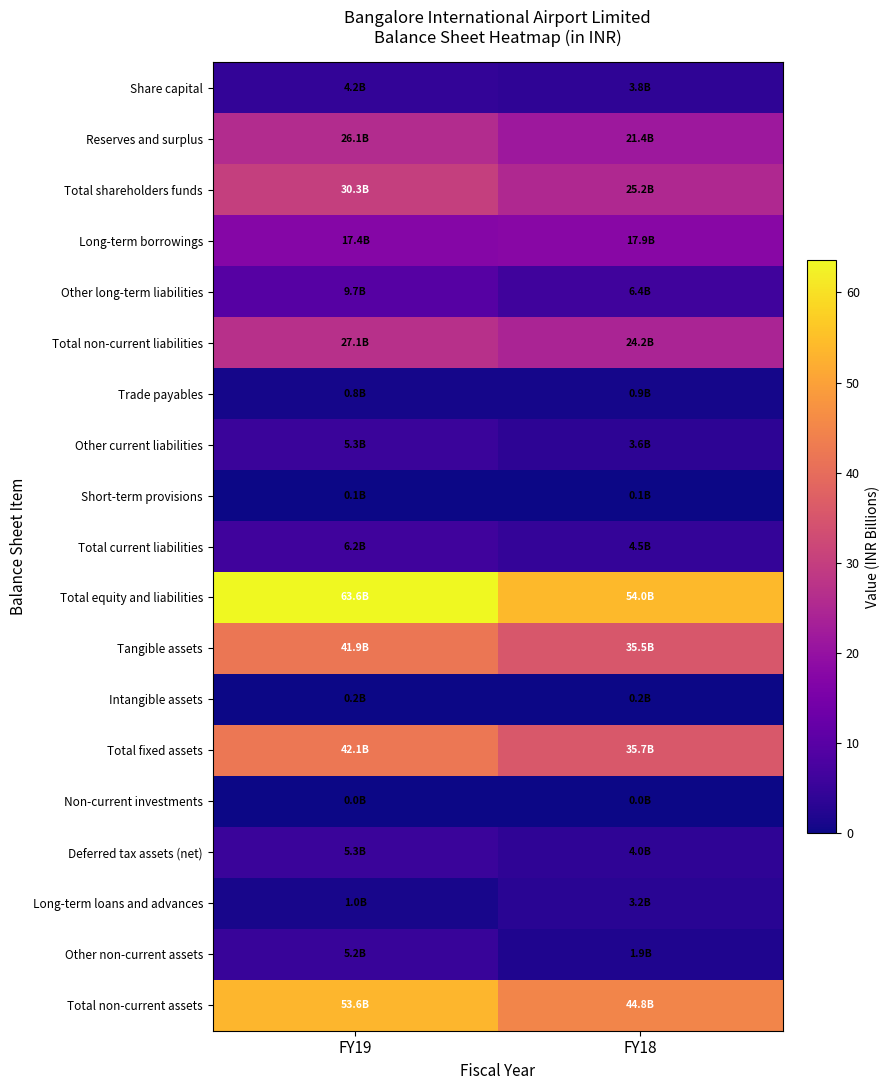

Which category has the highest value across all series?

FY19